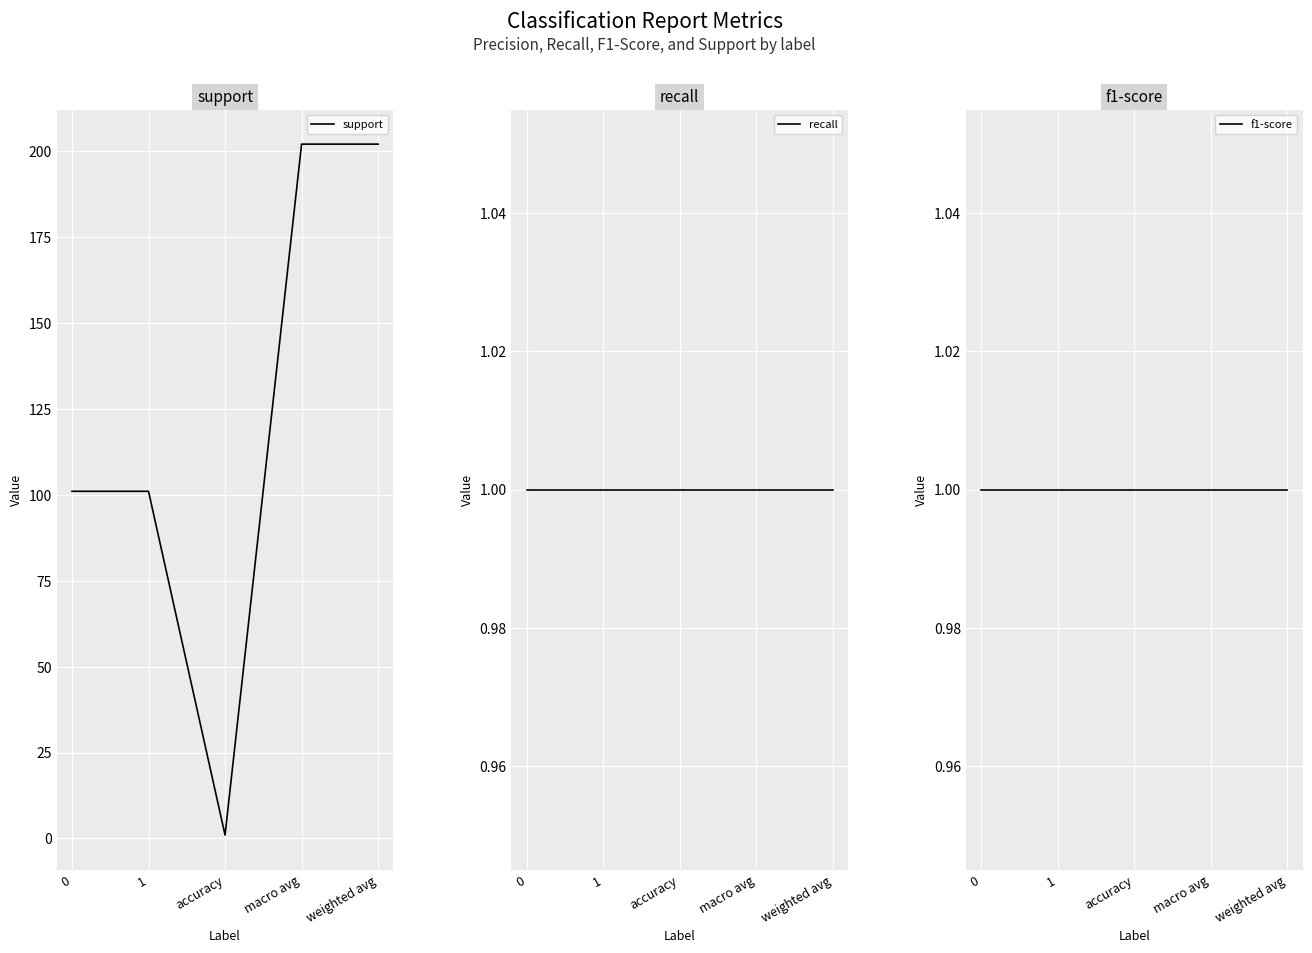

What value does the f1-score series have at macro avg?

1